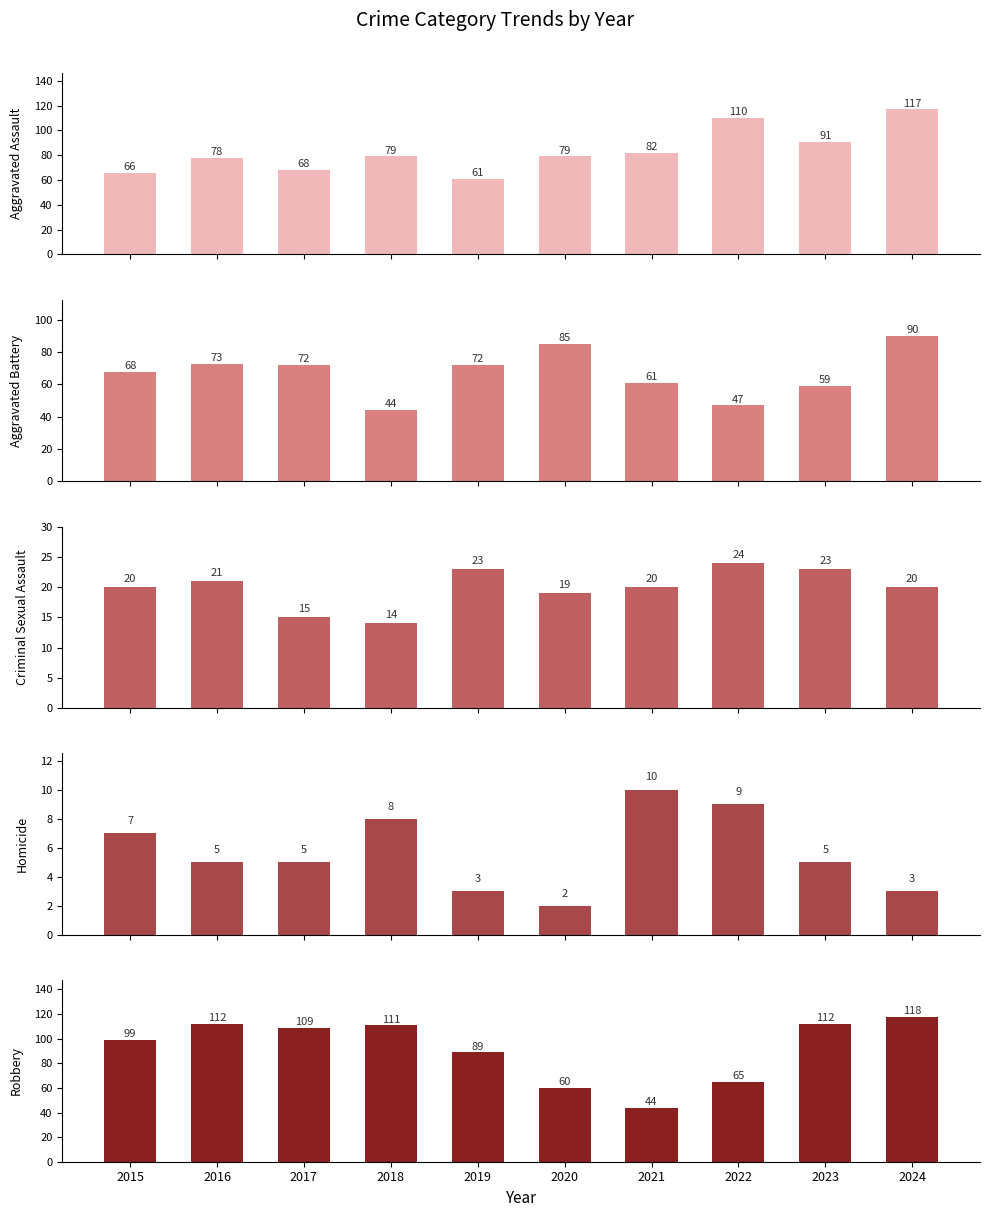

At which category is the sum across all series the highest?

2024